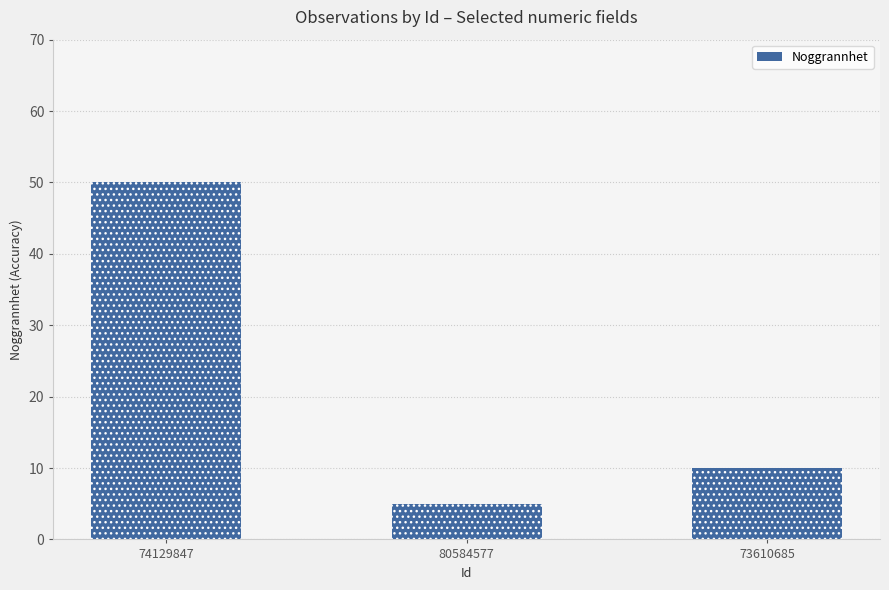

What is the approximate value at 80584577?

5